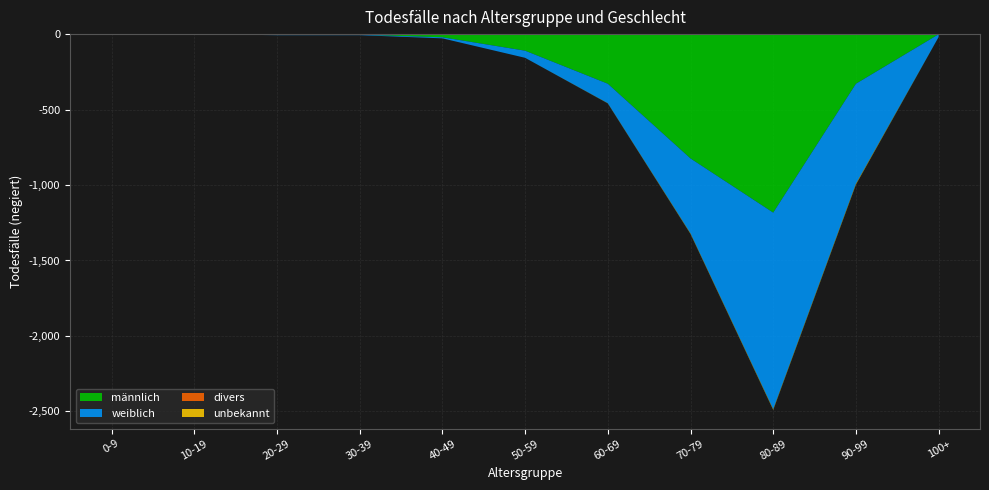

Reading left to right, transcribe all the data shown in this chart.

männlich: 0-9=0	10-19=1	20-29=4	30-39=4	40-49=21	50-59=110	60-69=329	70-79=824	80-89=1183	90-99=329	100+=1
weiblich: 0-9=1	10-19=0	20-29=3	30-39=3	40-49=7	50-59=47	60-69=129	70-79=497	80-89=1303	90-99=663	100+=18
divers: 0-9=0	10-19=0	20-29=0	30-39=0	40-49=0	50-59=0	60-69=0	70-79=0	80-89=0	90-99=0	100+=0
unbekannt: 0-9=0	10-19=0	20-29=0	30-39=0	40-49=0	50-59=0	60-69=1	70-79=3	80-89=4	90-99=5	100+=0